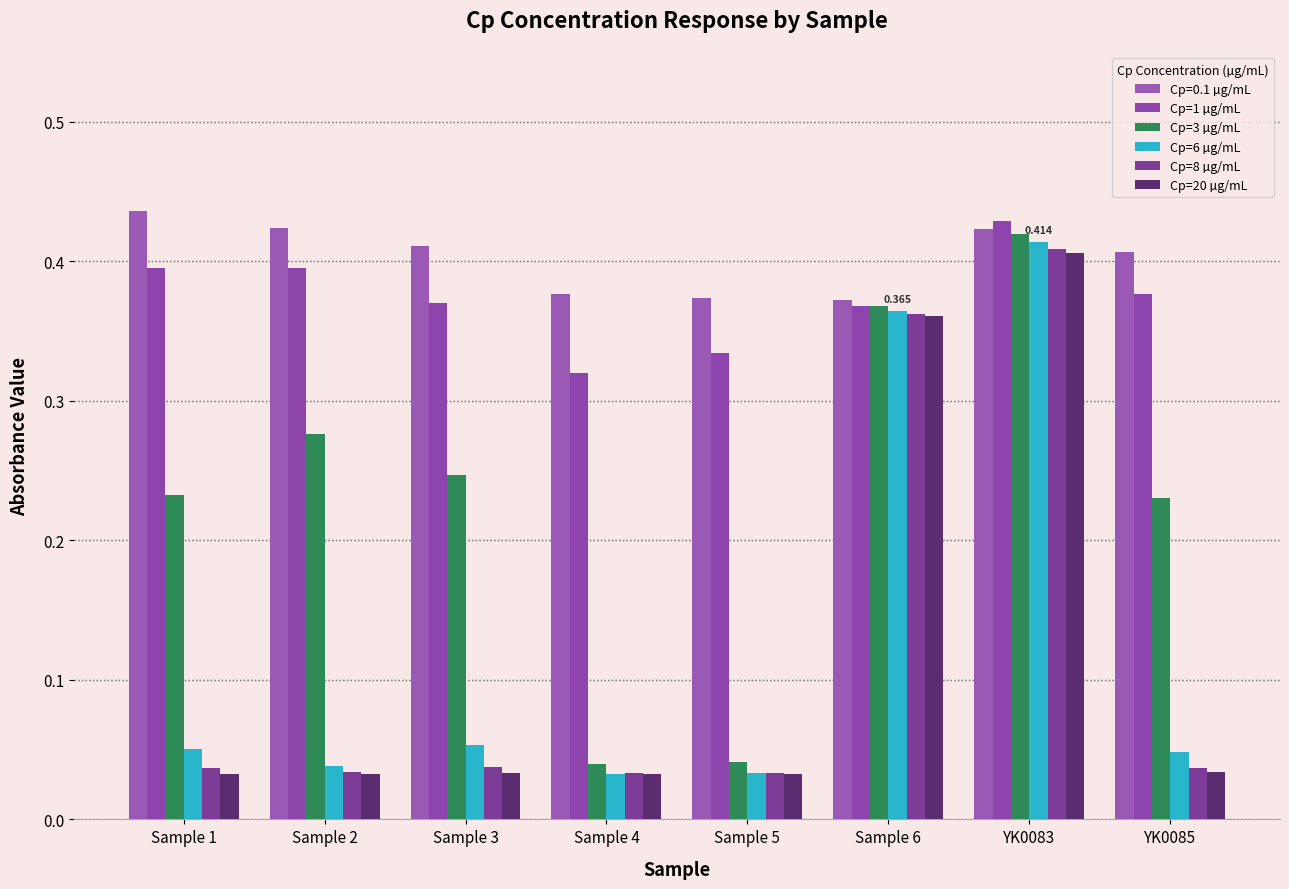

Count the number of categories in the chart.

8